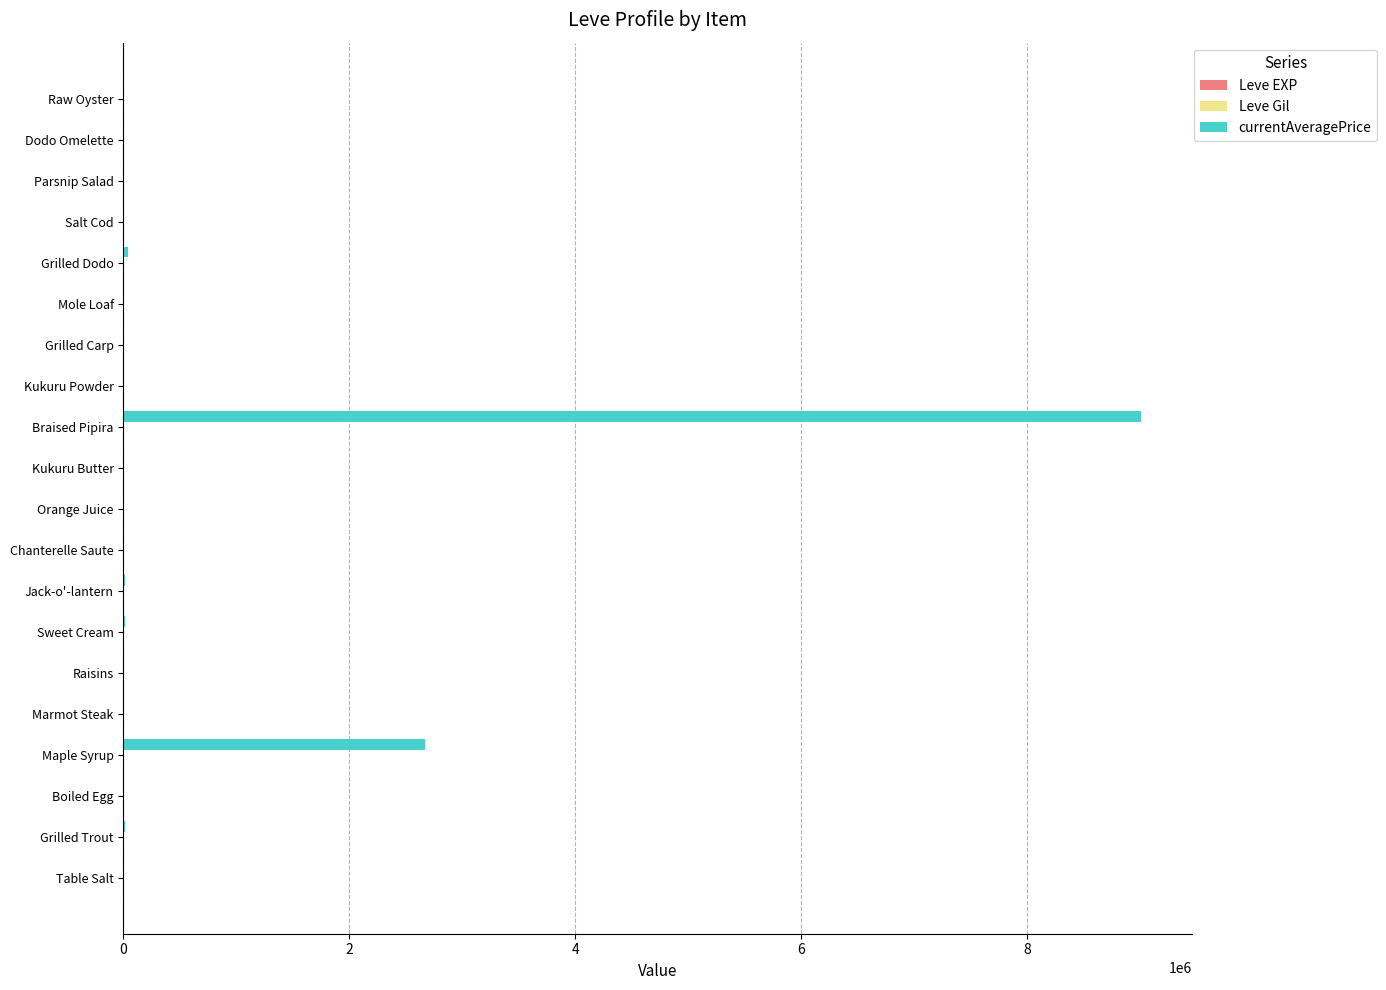

How many distinct data groups are displayed?

3